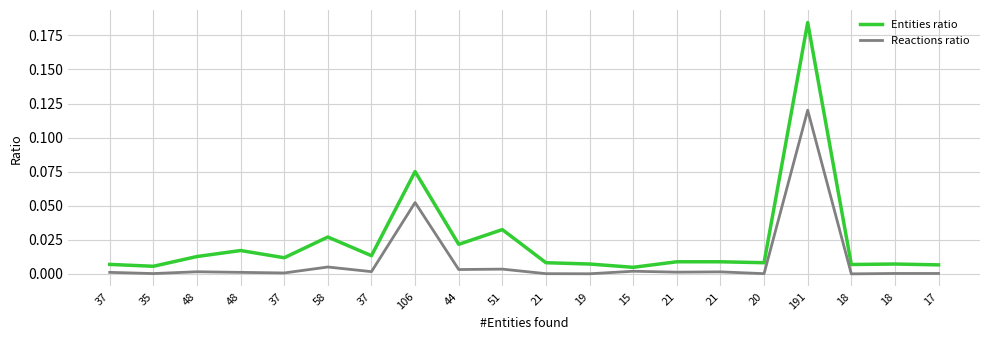

At which label does Entities ratio reach its peak?

191